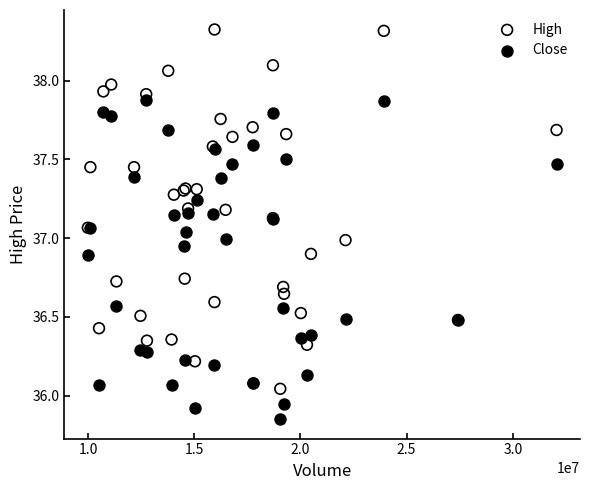

Which series has the widest spread of Y values?

High